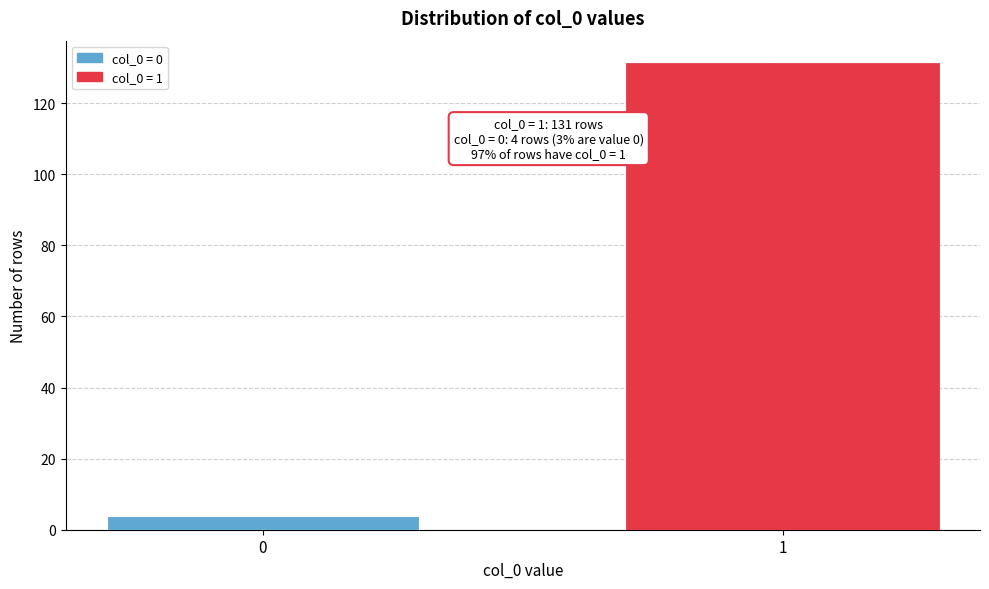

Reading right to left, what are all the values shown in this chart?

131	4